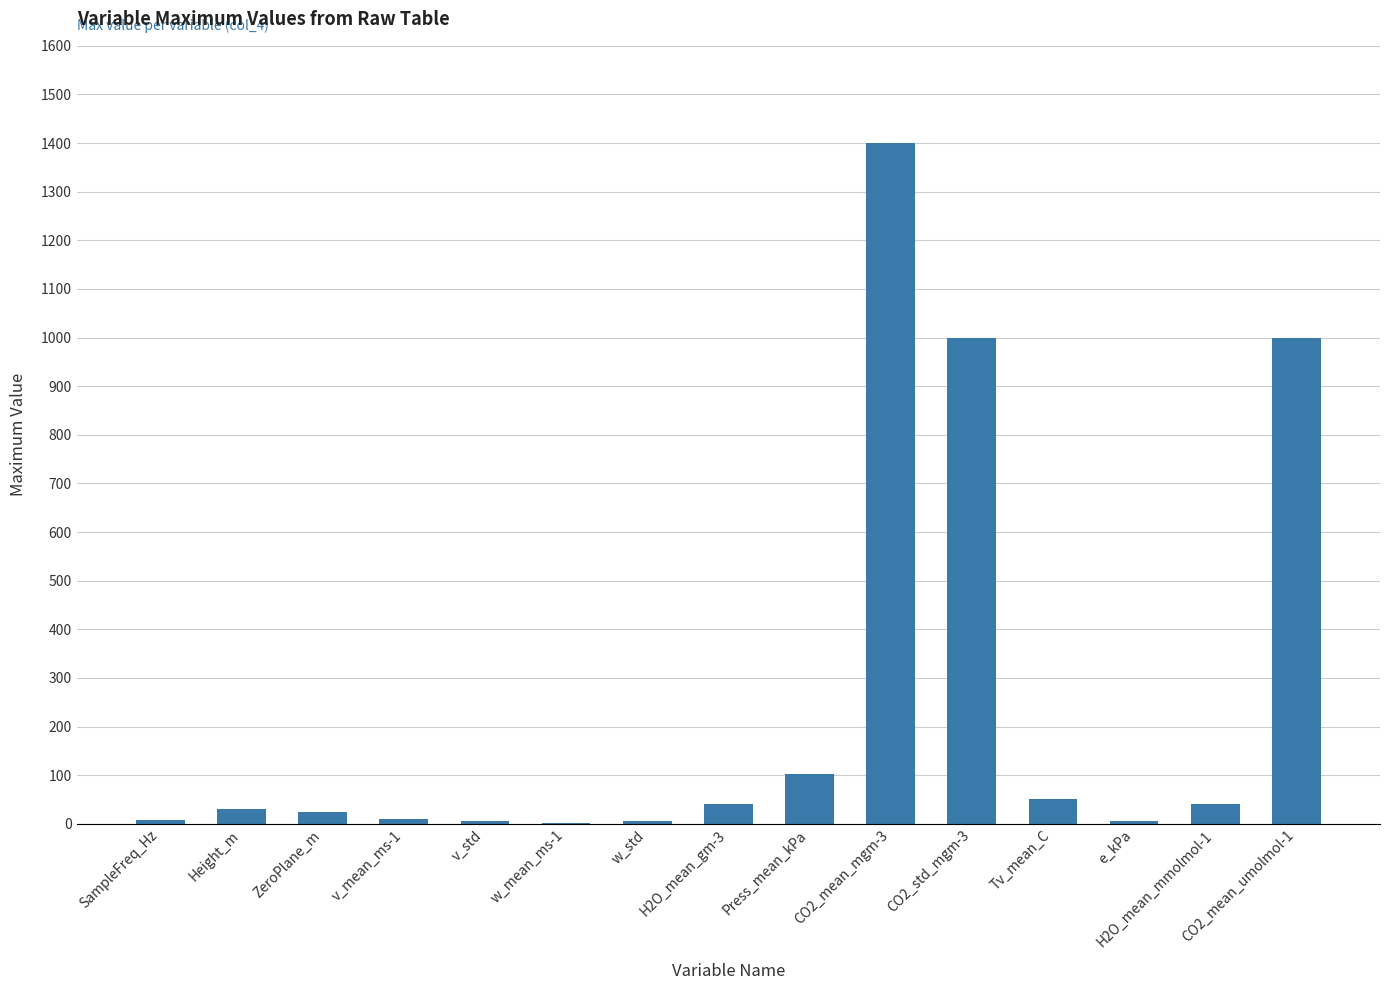

Are the bars grouped side by side (vs. stacked)?

No